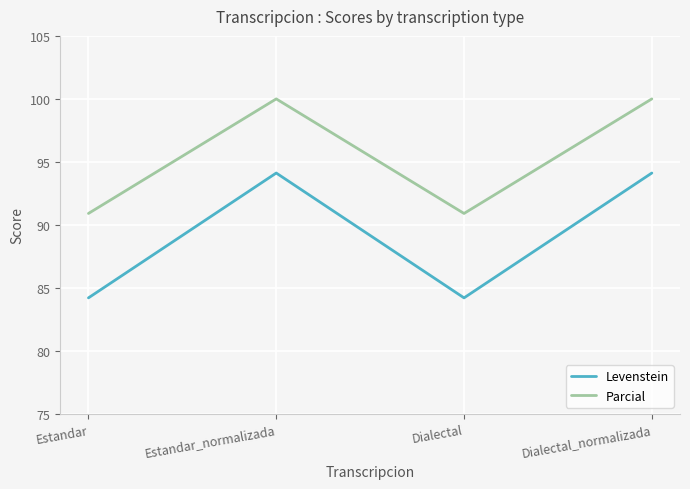

True or false: Levenstein and Parcial cross at least once.

False